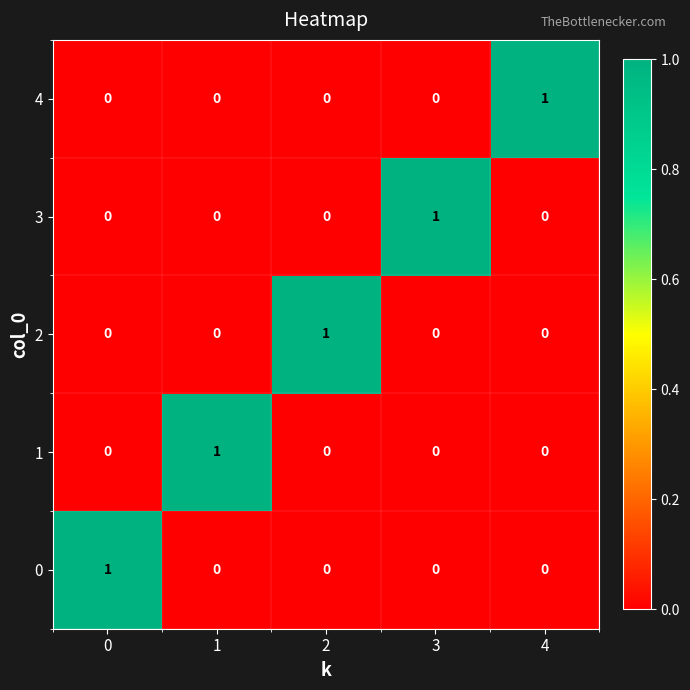

The 3 series shows 0 at 3. True or false?

False